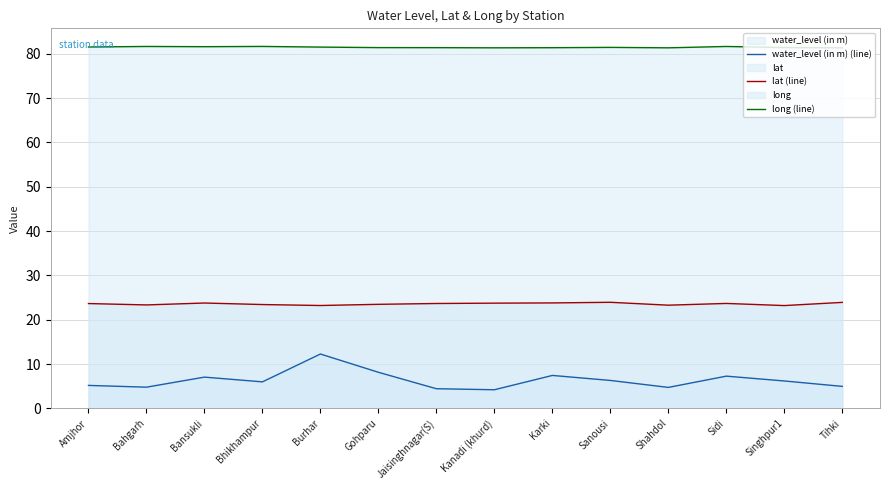

In water_level (in m) (line), how many points are lower than both neighbors (excluding endpoints)?

4